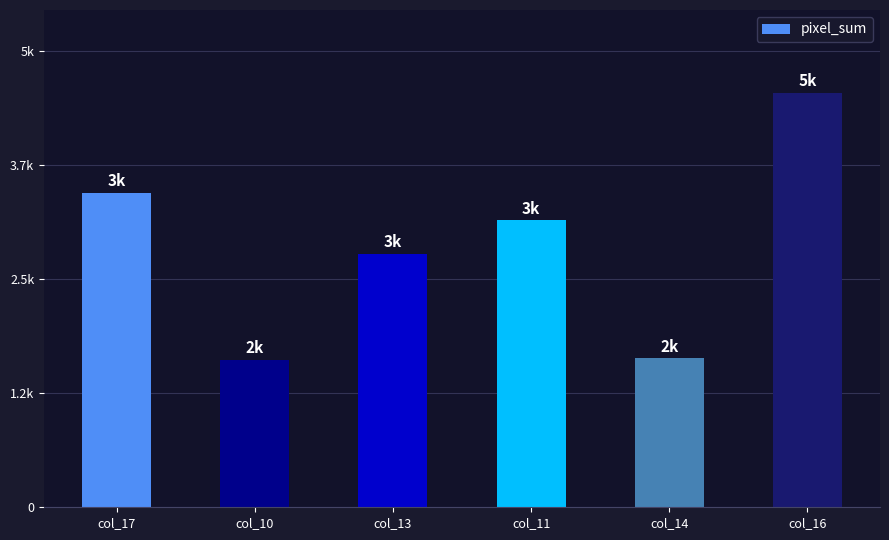

The value at col_10 is 816. True or false?

False